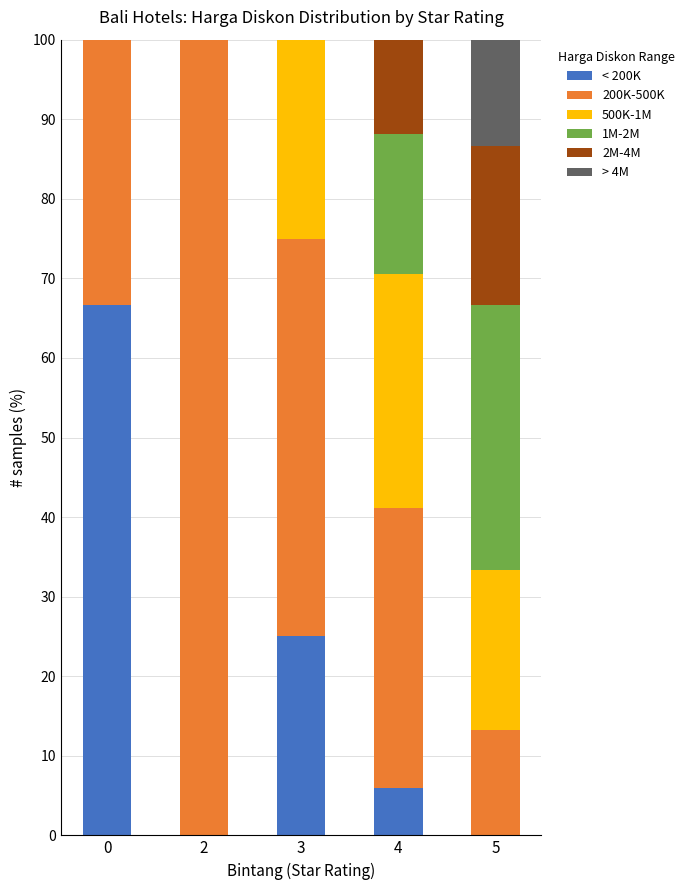

What is the total value across all series at 4?

100.0